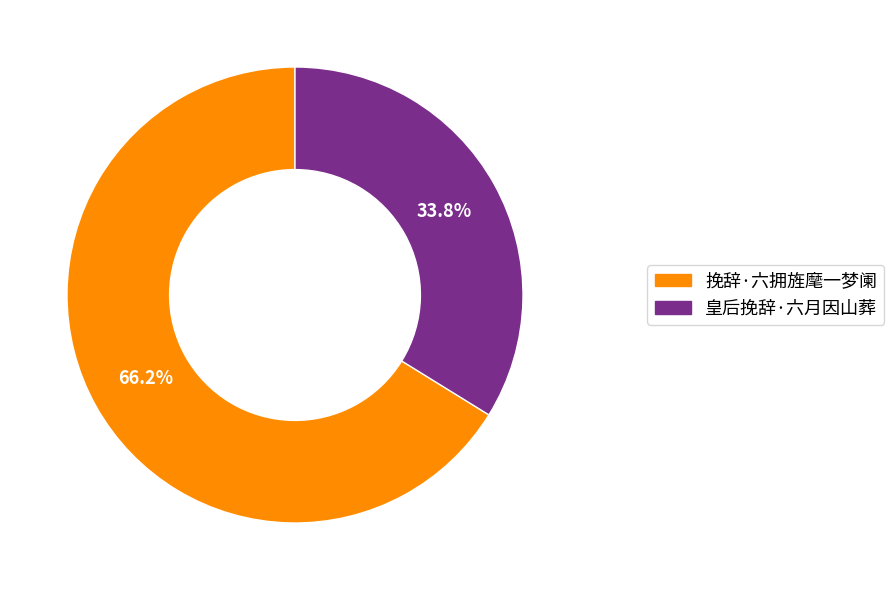

Is 皇后挽辞·六月因山葬 the majority of the pie?

No